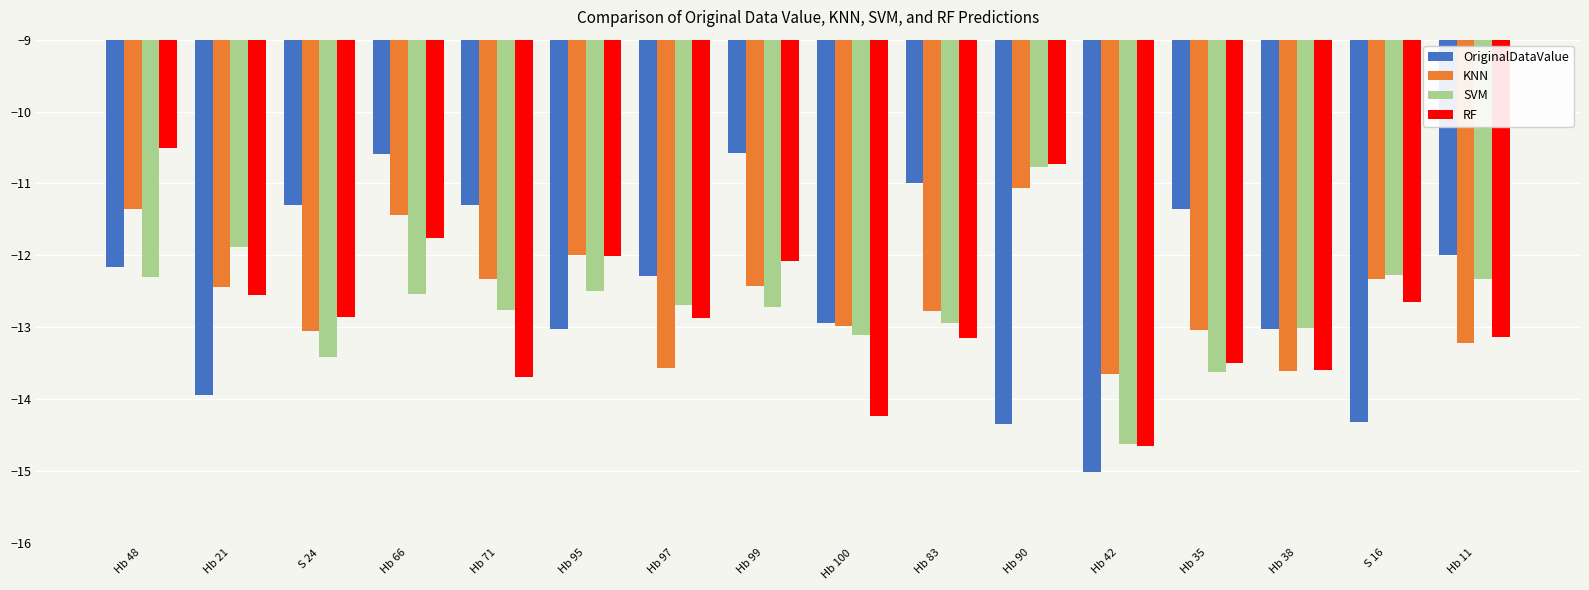

What are all the series names shown in the legend?

OriginalDataValue, KNN, SVM, RF